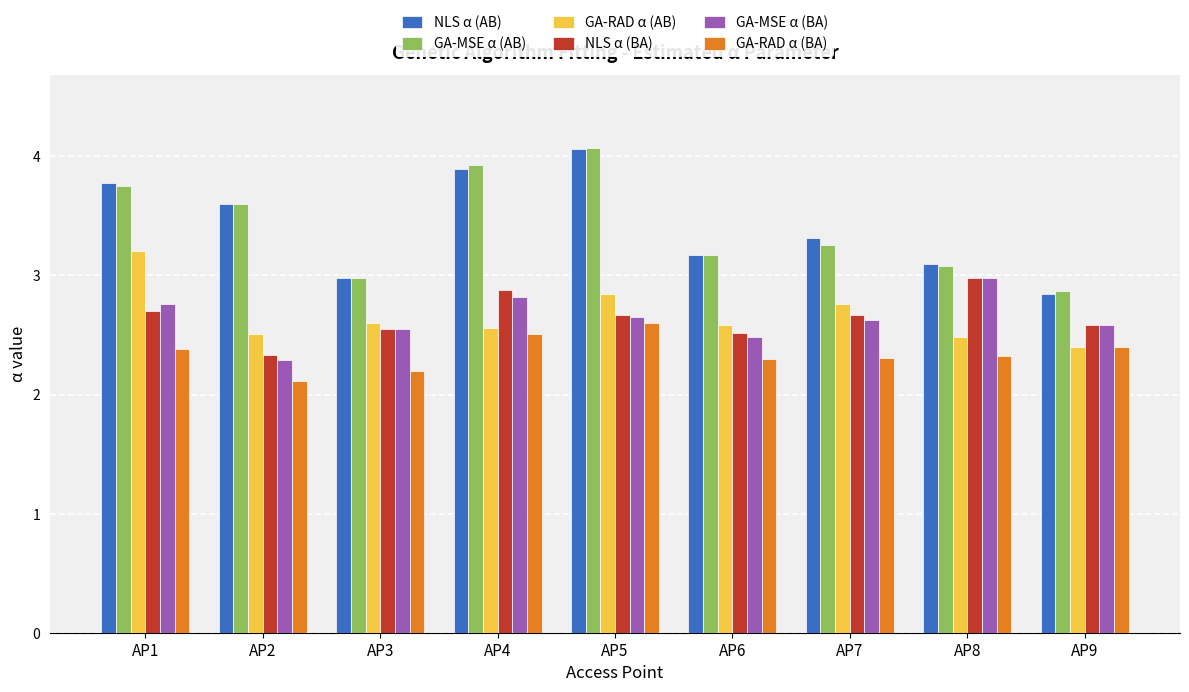

What is the spread (max minus min) of values at AP9?

0.5